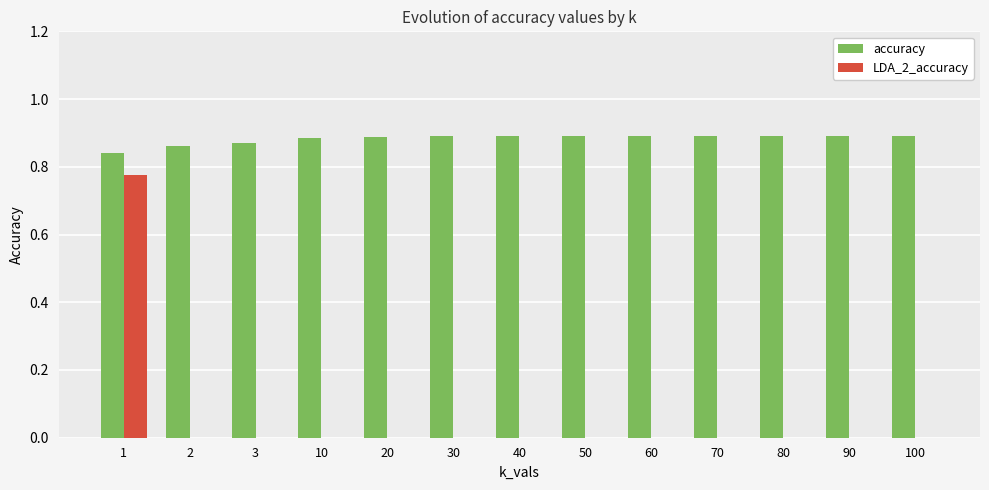

Are the bars horizontal?

No